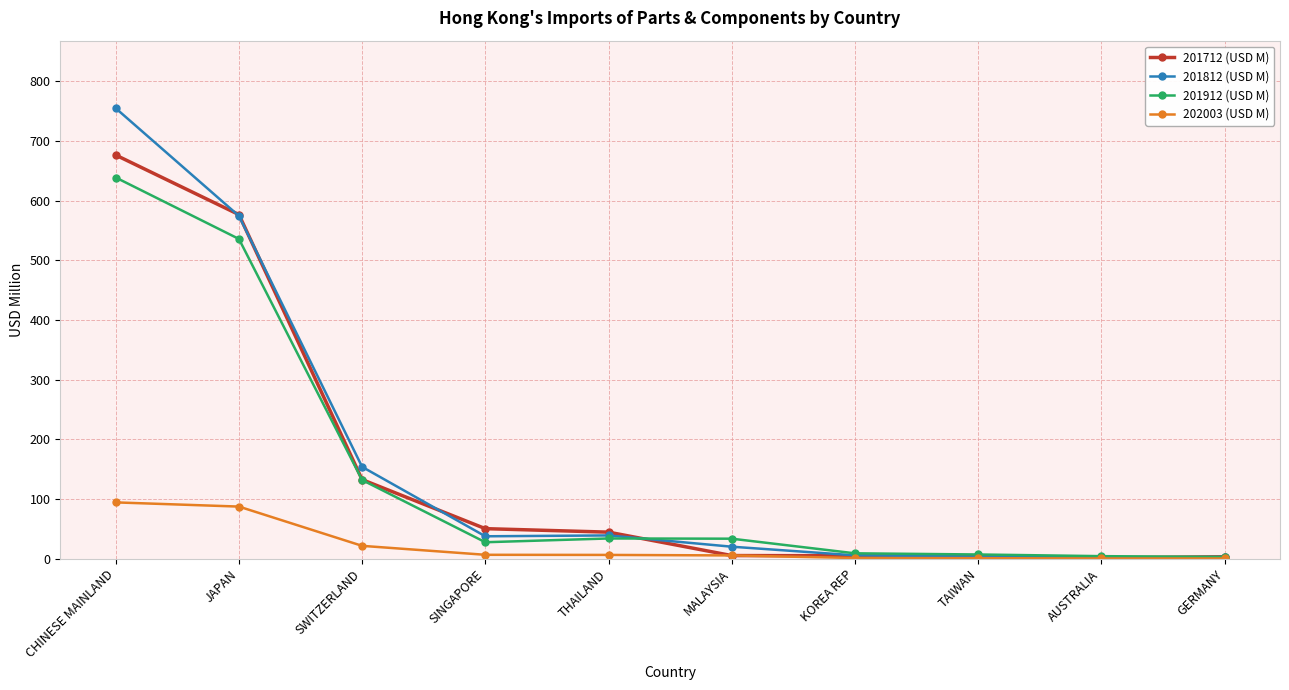

Which series has the widest spread of values?

201812 (USD M)